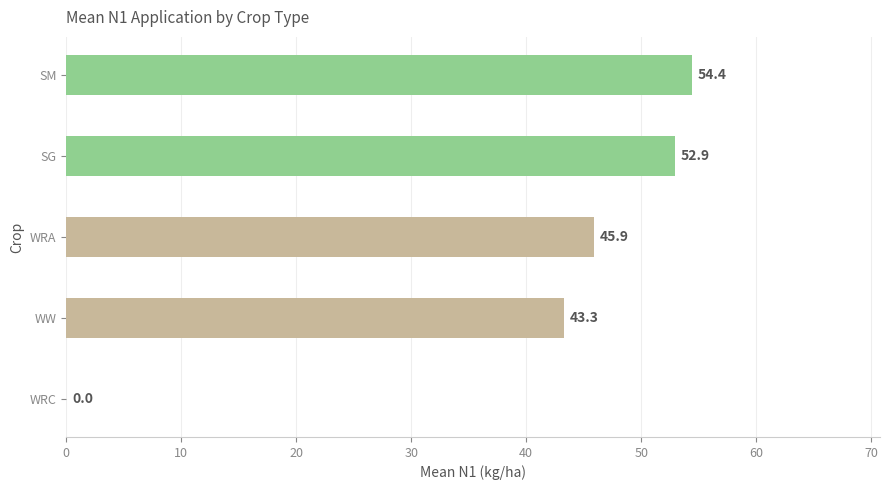

What value does the data have at WRA?

45.9